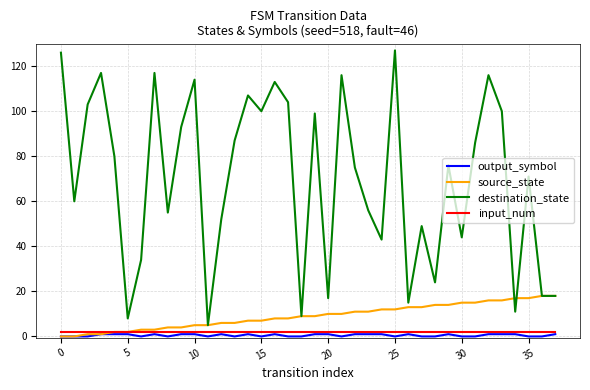

What is the sum of all input_num values?

76